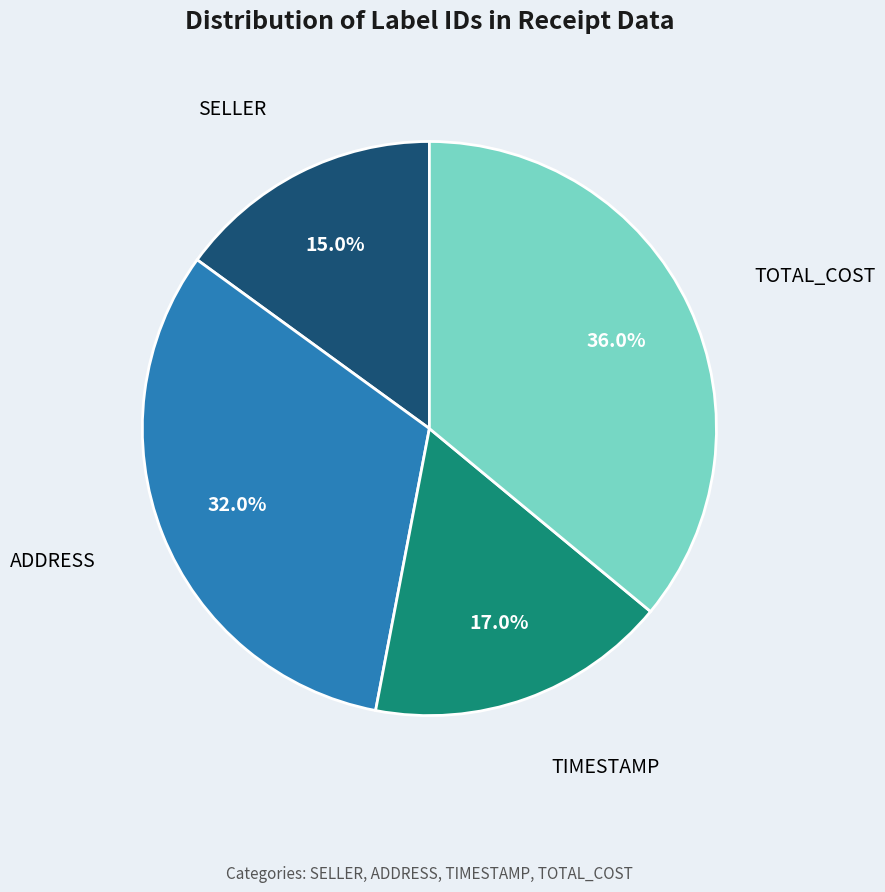

Does any single category account for the majority?

No